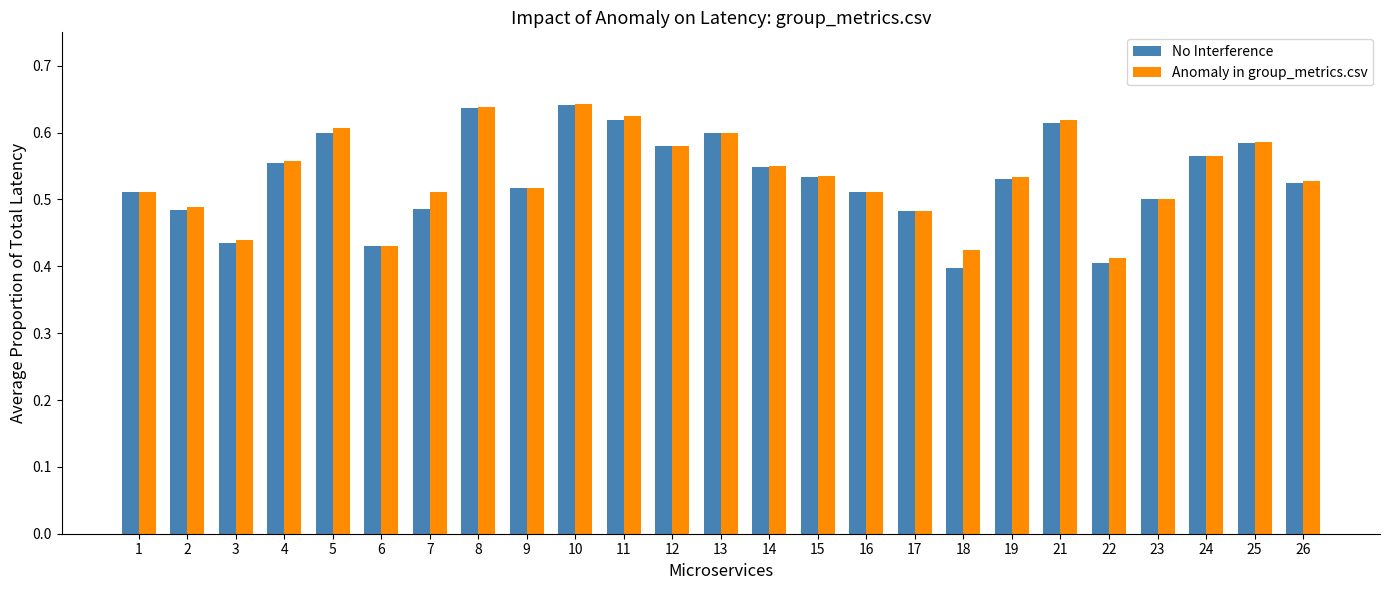

What is the total value across all series at 6?

0.9